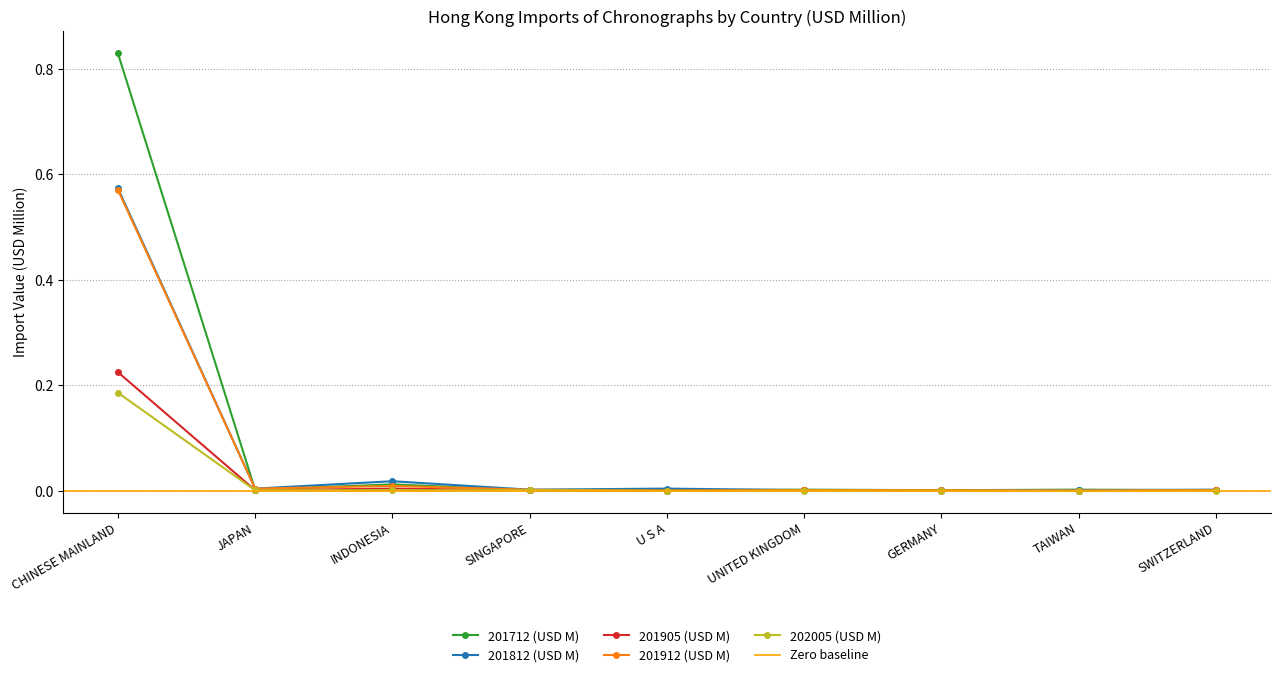

Rank the categories by 202005 (USD M) value from highest to lowest.

CHINESE MAINLAND, JAPAN, INDONESIA, SINGAPORE, U S A, UNITED KINGDOM, GERMANY, TAIWAN, SWITZERLAND